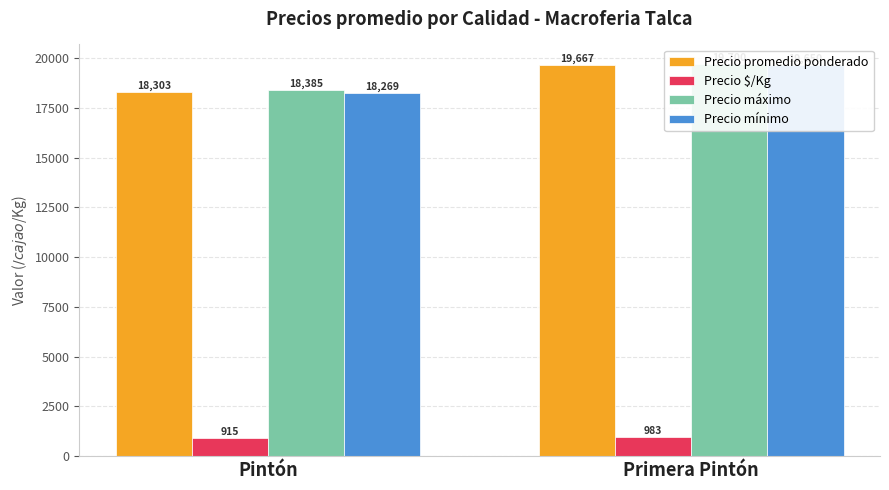

The Precio mínimo series shows 19650 at Primera Pintón. True or false?

True